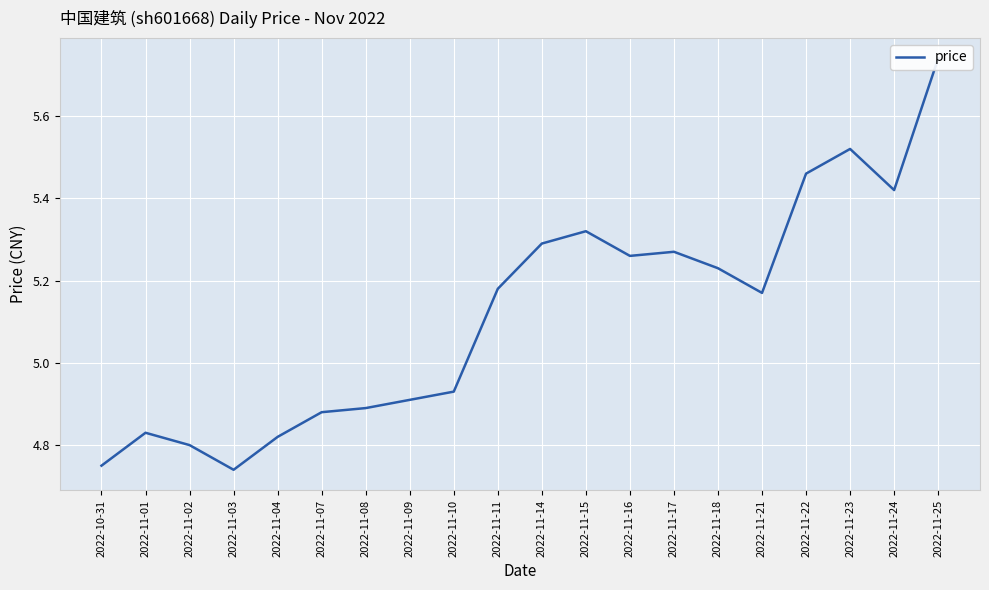

What is the label of the 16th point from the left?

2022-11-21